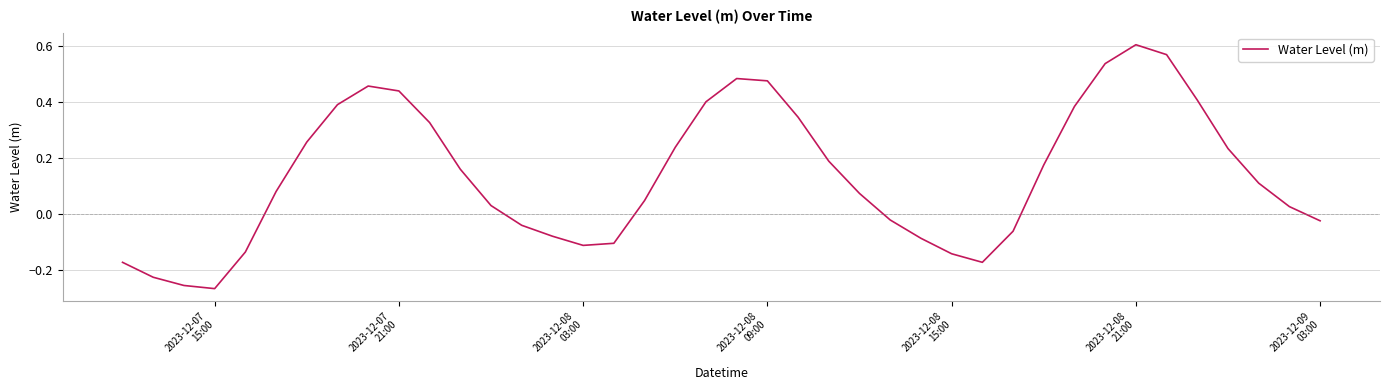

How many lines are shown in the chart?

1